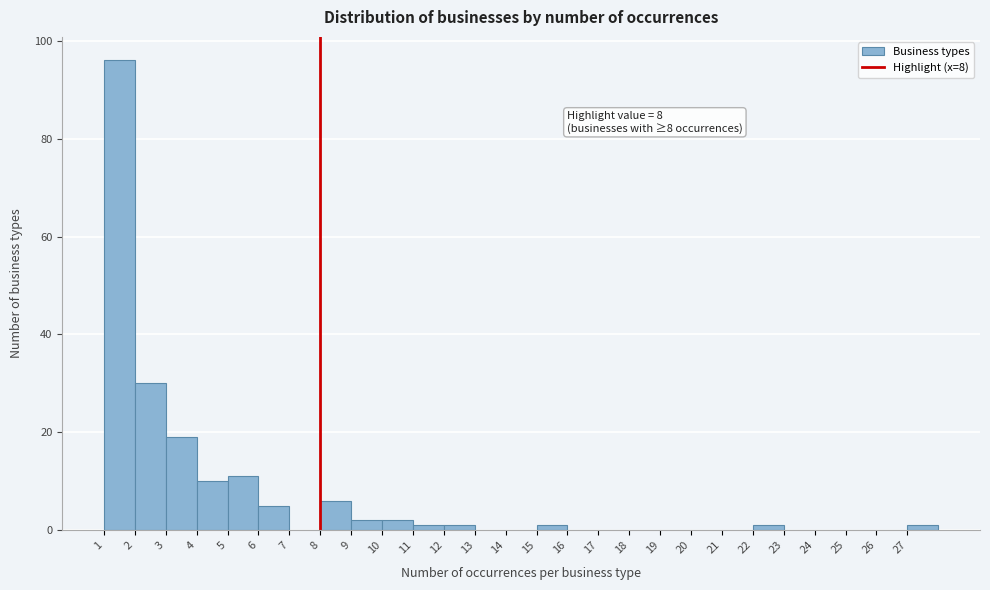

Which range on the x-axis has the tallest bar?

1 to 2